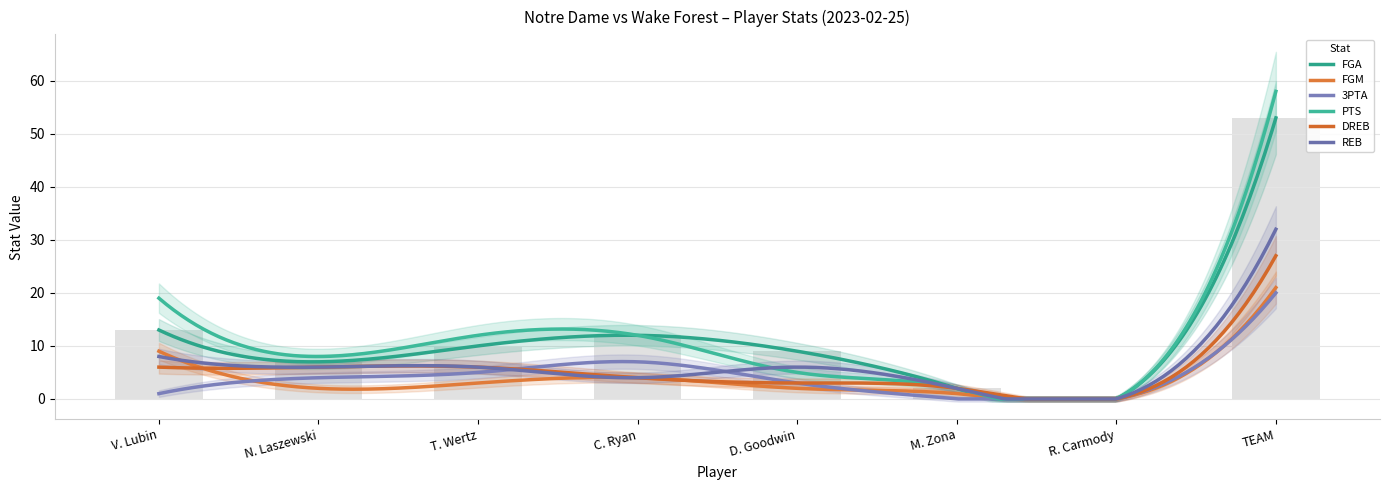

How many values in the PTS series exceed 12?

2